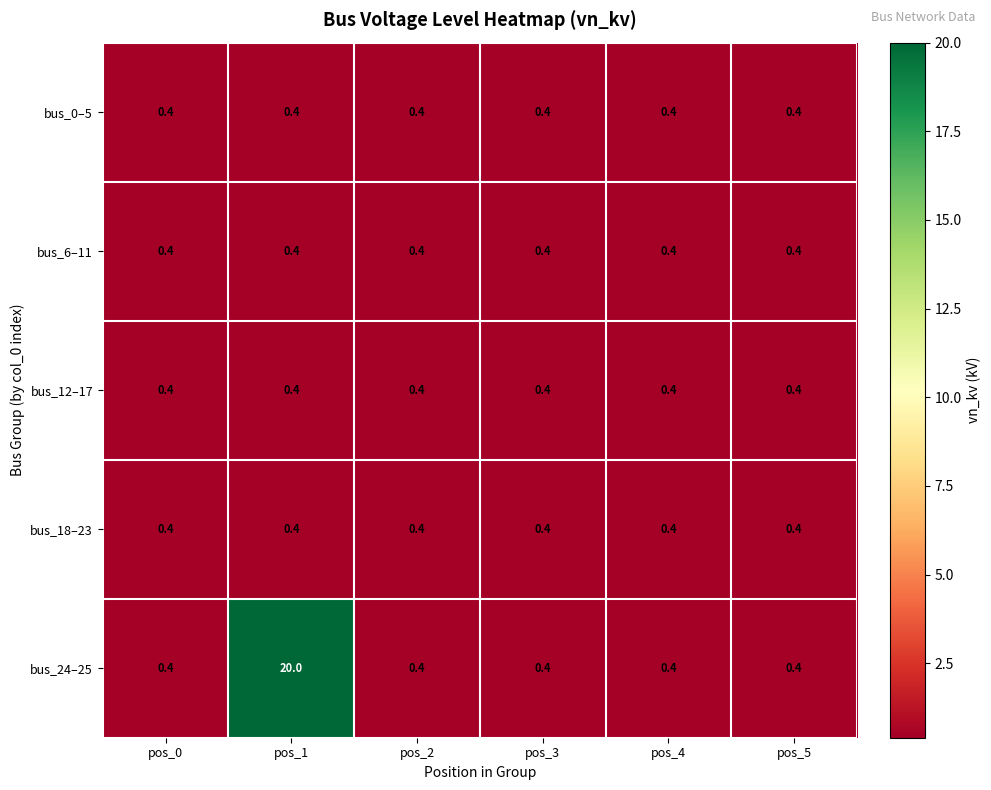

What is the total value across all series at pos_0?

2.0